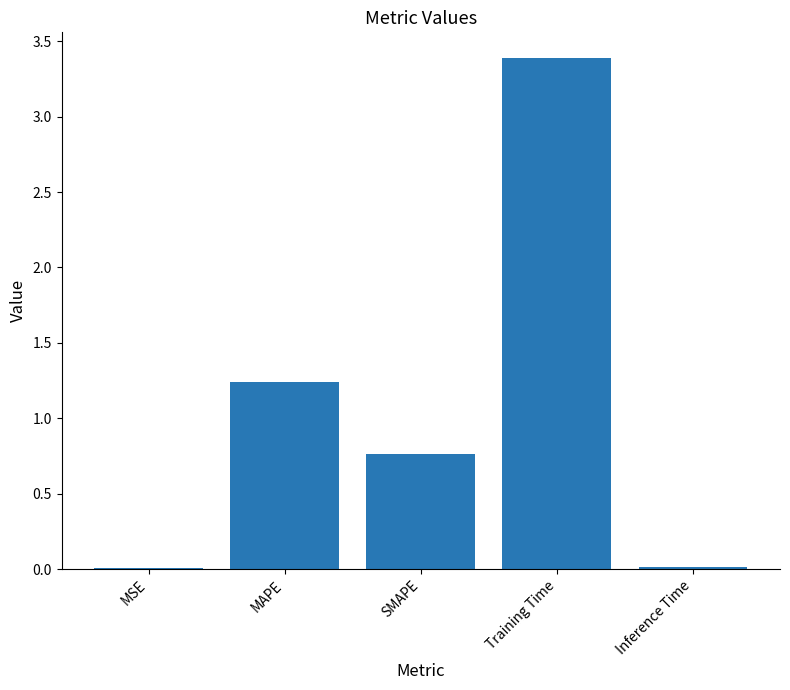

True or false: the data shows 0.0 at Inference Time.

True